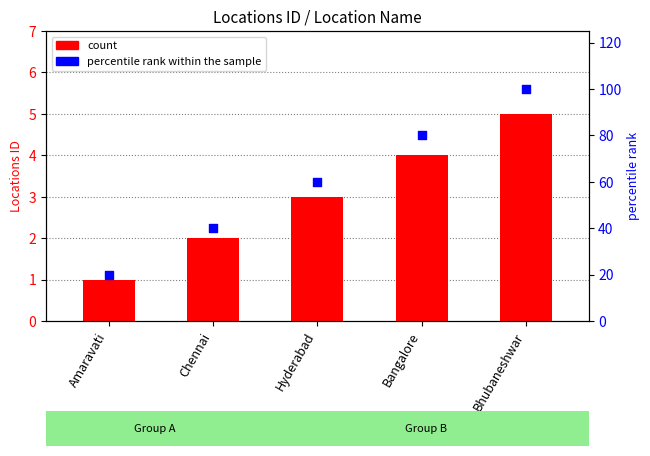

Which series reaches the maximum Y coordinate?

percentile rank within the sample